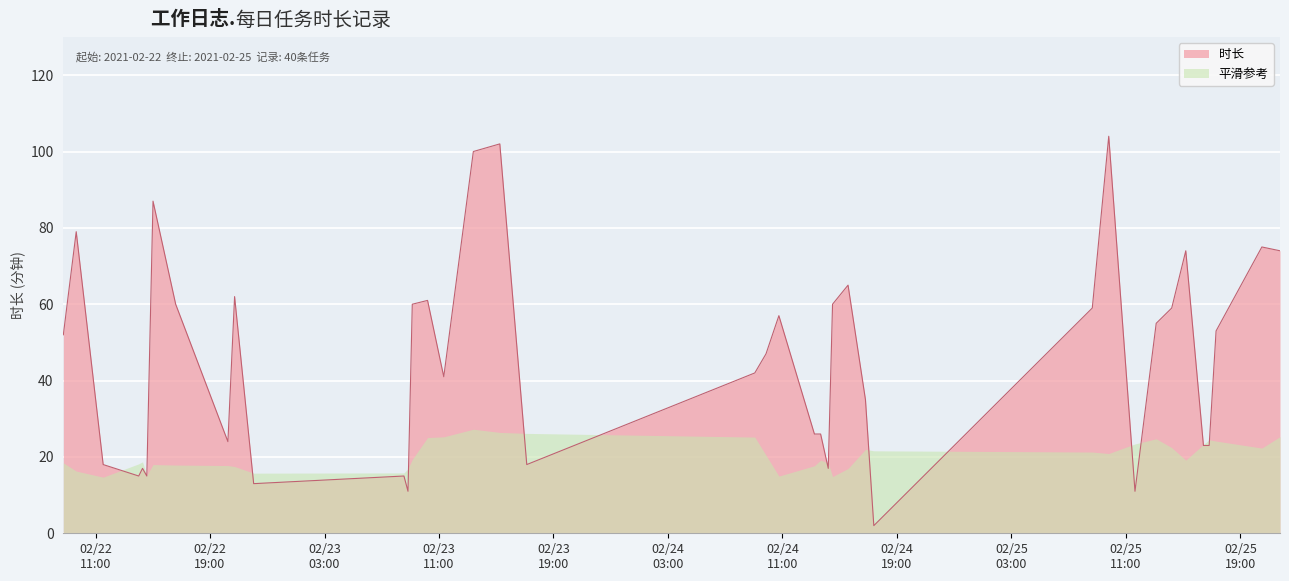

What is the greatest value displayed?

104